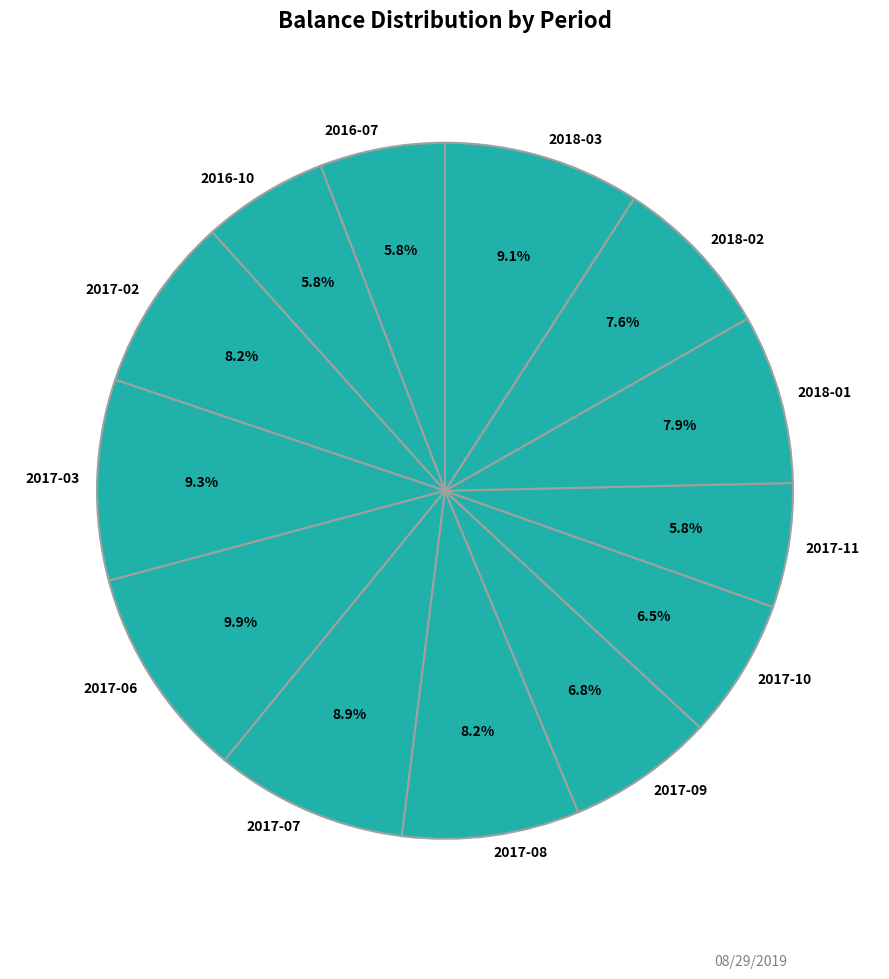

True or false: 2017-09 accounts for 1% of the total.

False